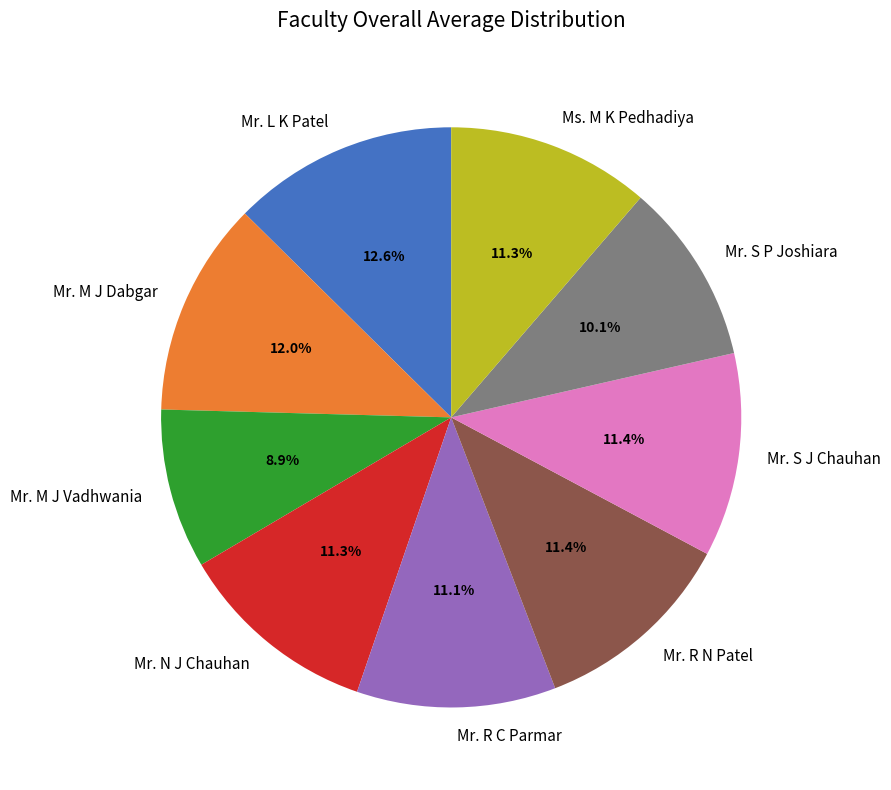

How many segments does this pie chart have?

9